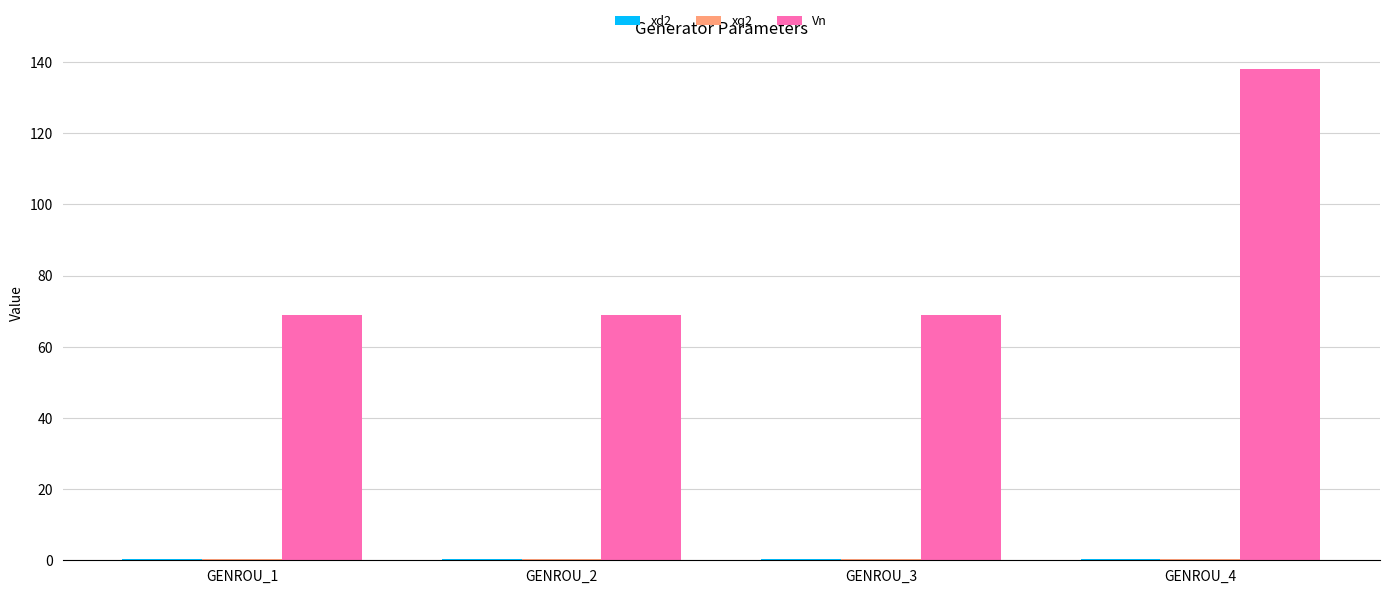

How many distinct data groups are displayed?

3